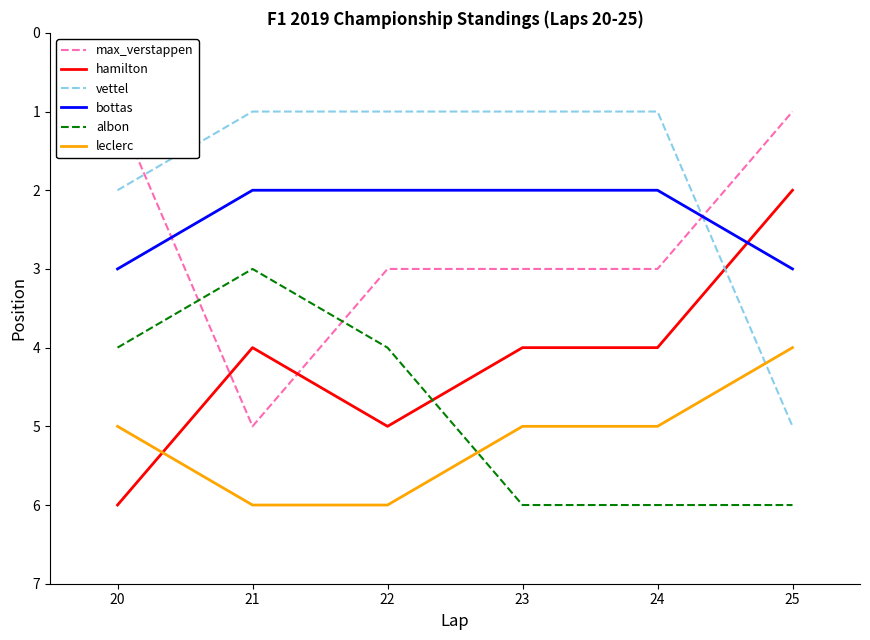

The value of bottas at 21 is 2. True or false?

True